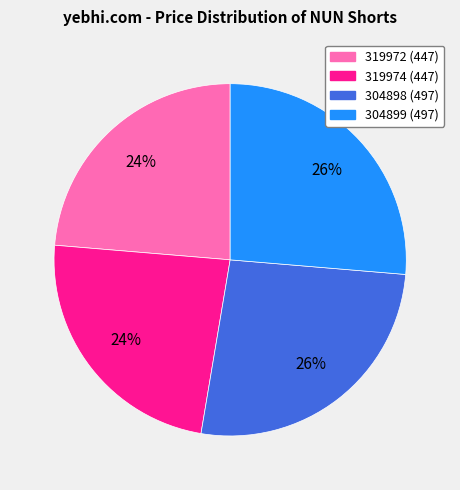

How many segments does this pie chart have?

4